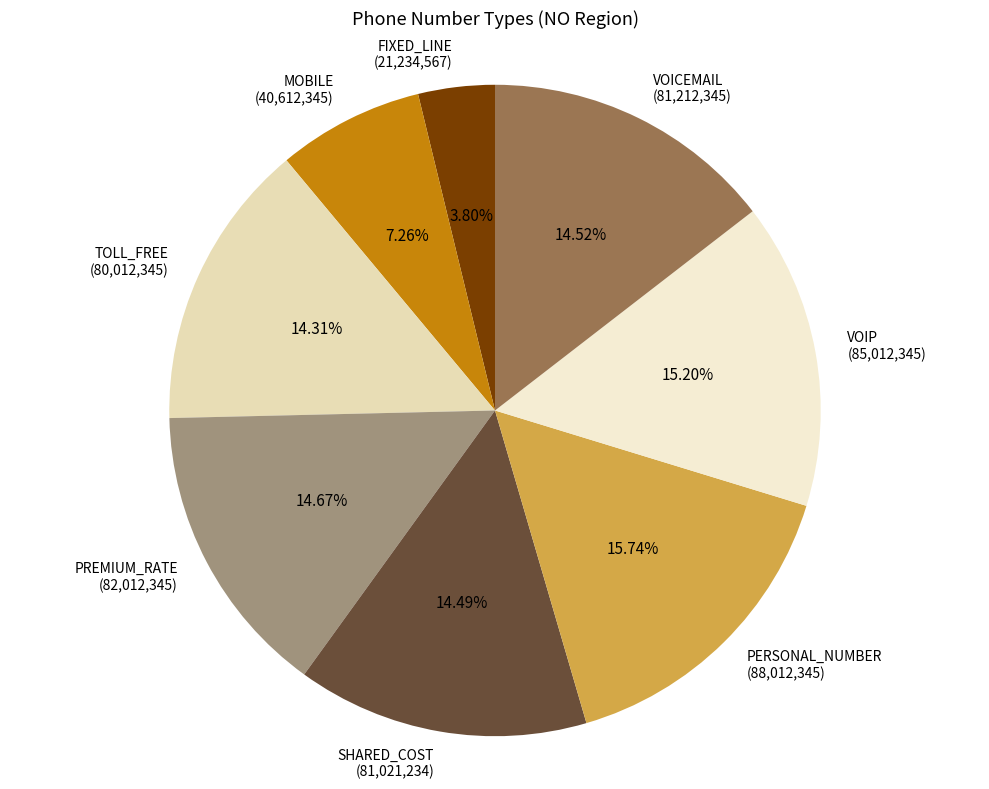

To the nearest percent, what is the difference between the largest and smallest slice percentages?

12%